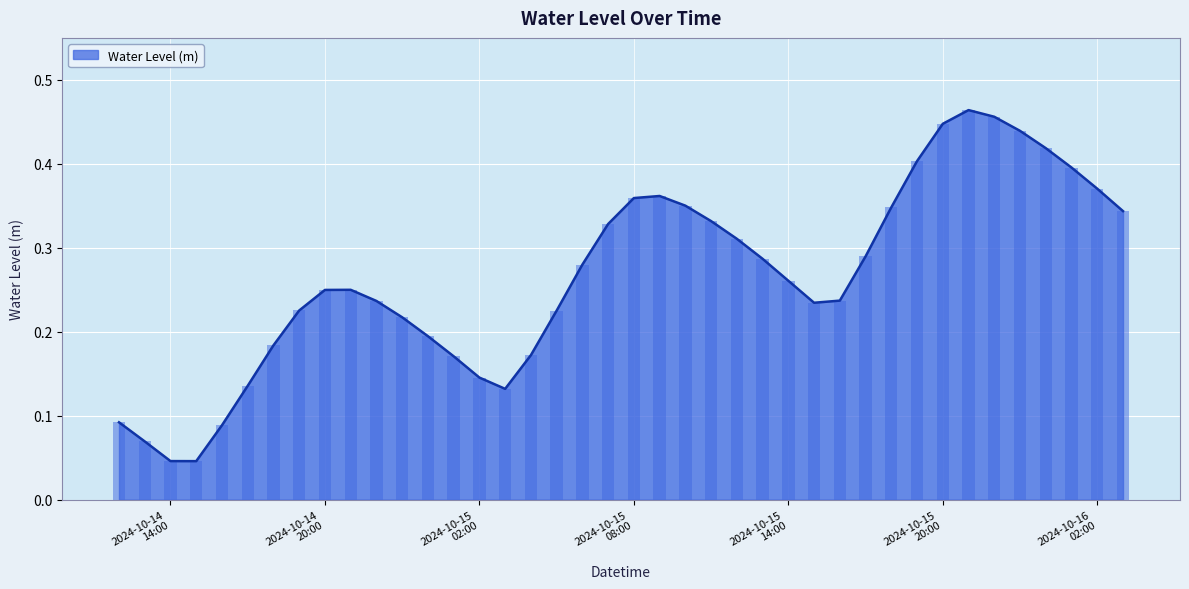

Reading left to right, extract all data points from this chart.

0.1	0.1	0.0	0.0	0.1	0.1	0.2	0.2	0.2	0.2	0.2	0.2	0.2	0.2	0.1	0.1	0.2	0.2	0.3	0.3	0.4	0.4	0.4	0.3	0.3	0.3	0.3	0.2	0.2	0.3	0.3	0.4	0.4	0.5	0.5	0.4	0.4	0.4	0.4	0.3